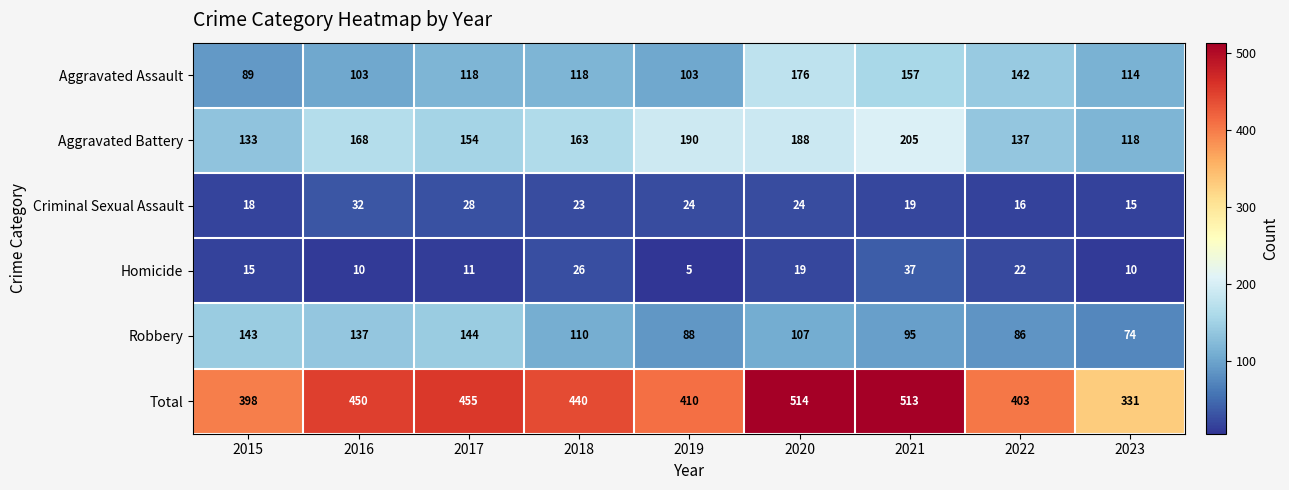

Between 2021 and 2022, which series saw the biggest shift?

Total